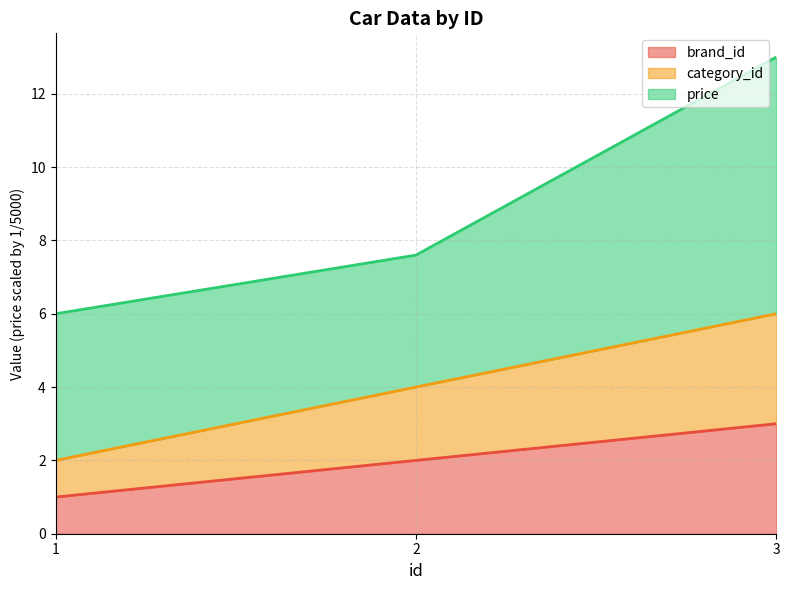

Which category has the lowest value across all series?

1